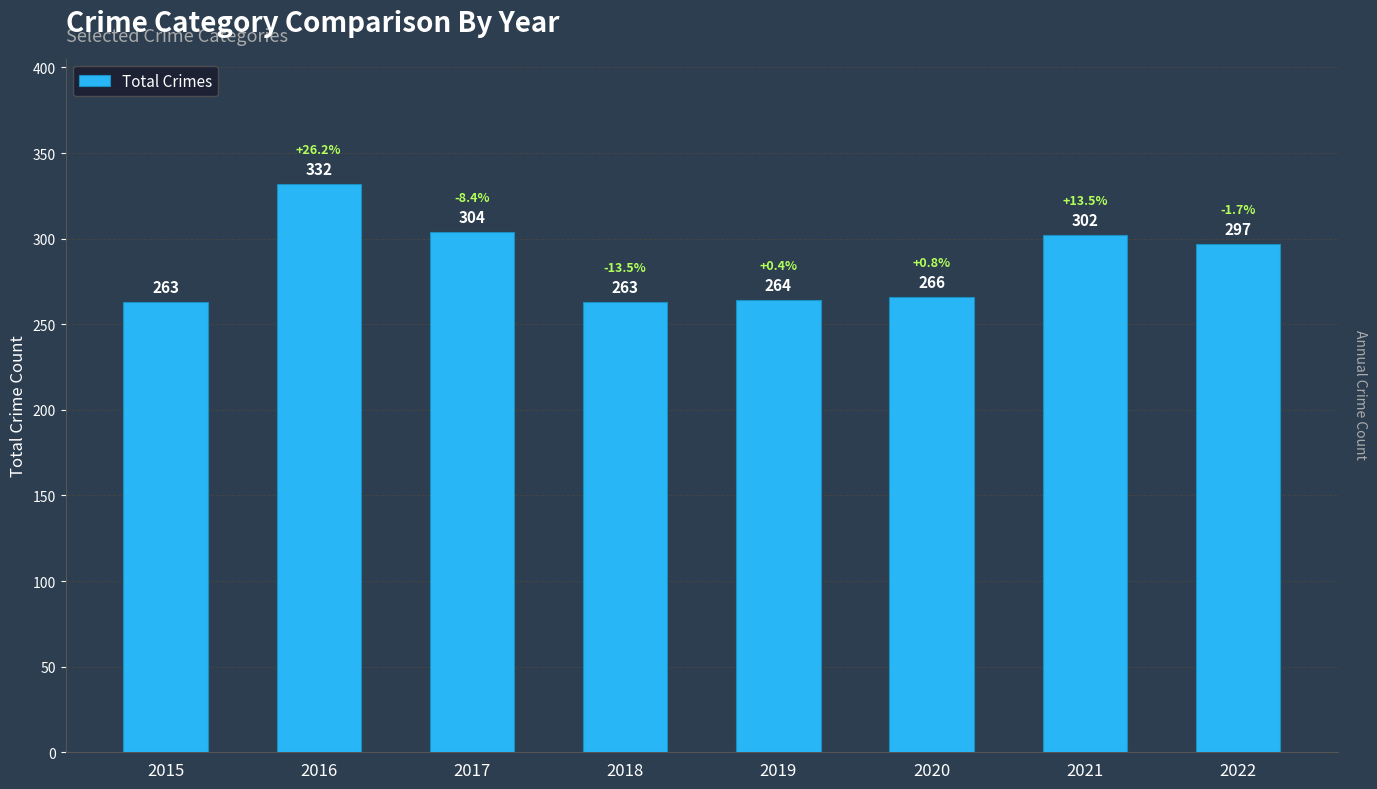

How many data points are less than 297?

4